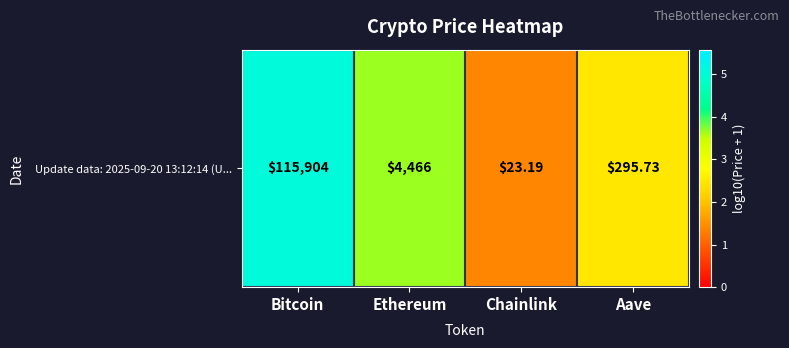

What is the maximum value shown in the chart?

5.1